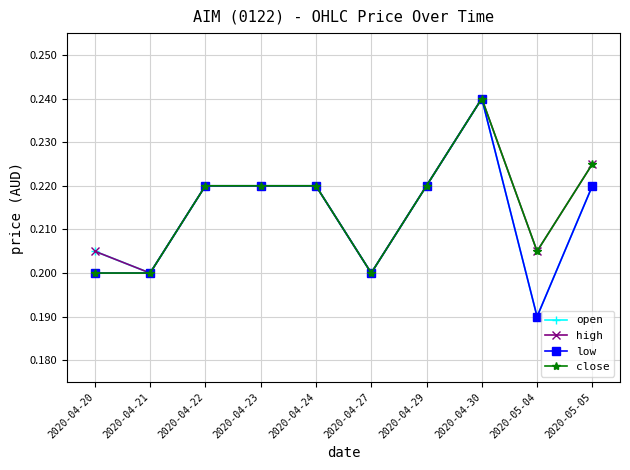

True or false: close has more than 0 interior local peaks.

True